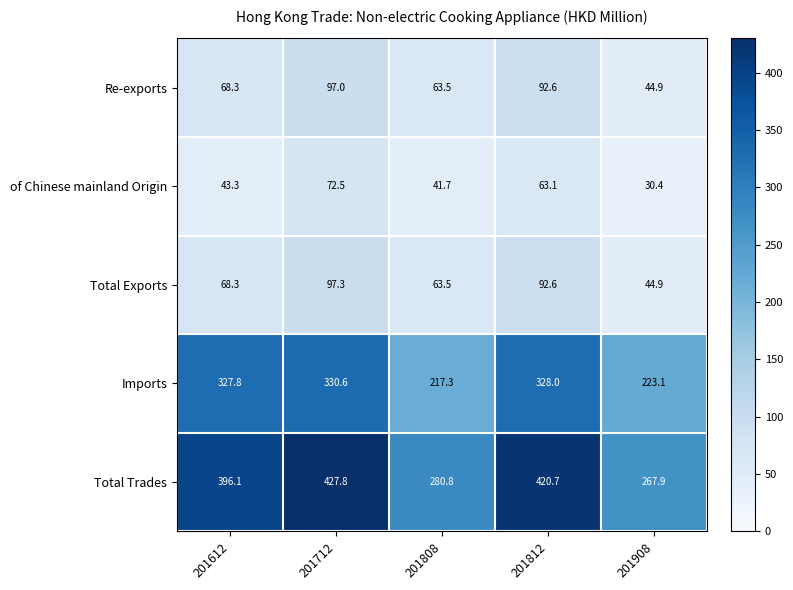

Which series changed the most between 201612 and 201812?

Total Trades